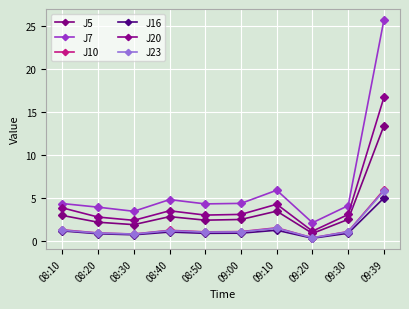

Rank the series at 08:30 from lowest to highest value.

J16, J23, J10, J5, J20, J7